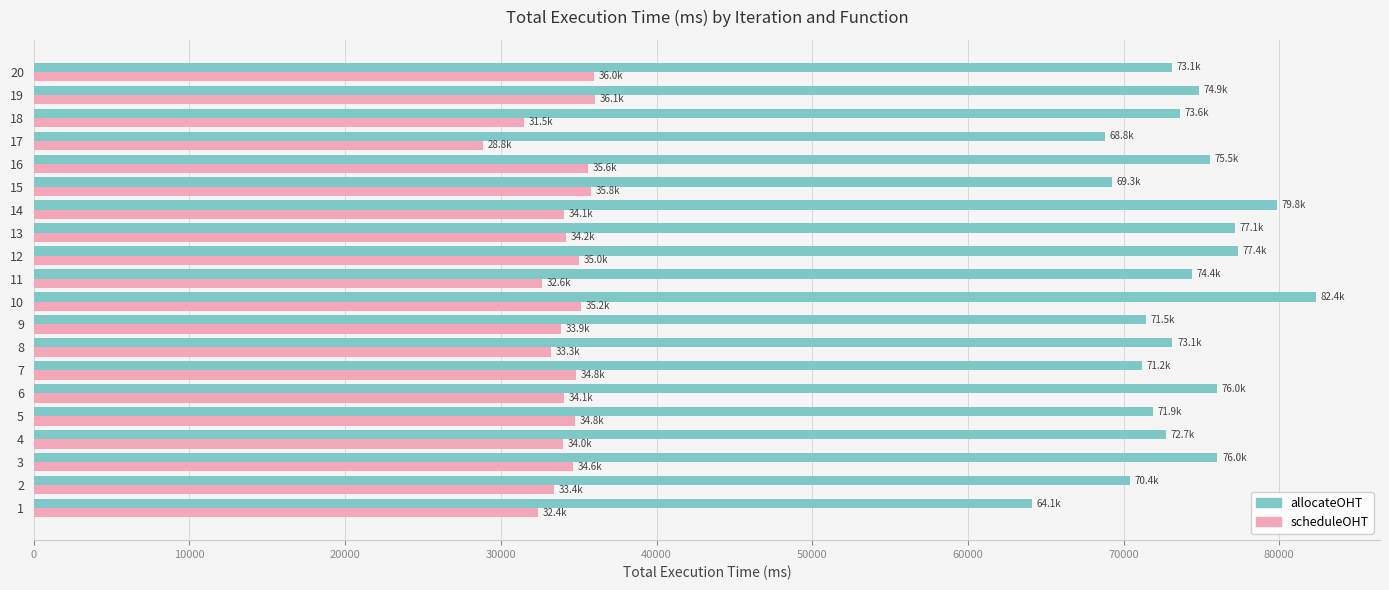

What value does the allocateOHT series have at 15?

69254.4